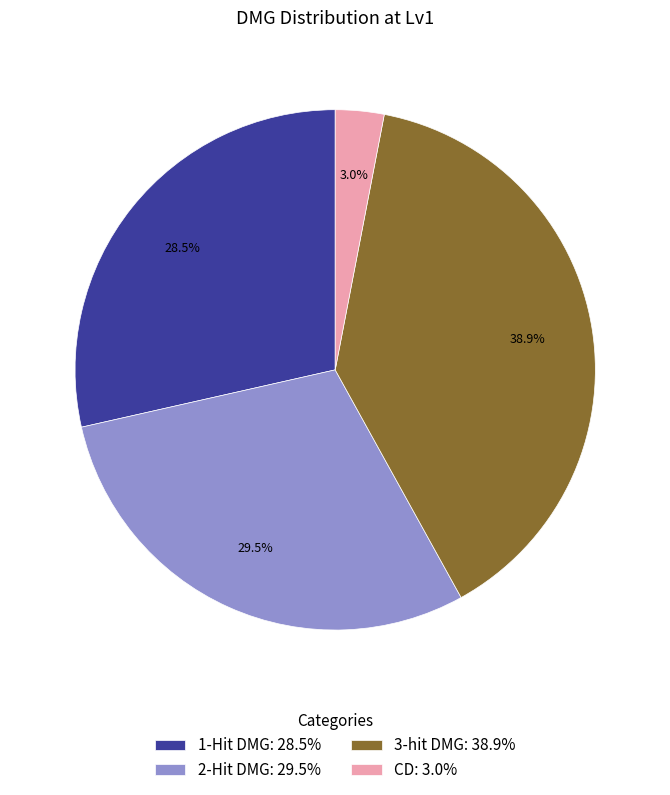

The 3-hit DMG slice represents 28% of the pie. True or false?

False